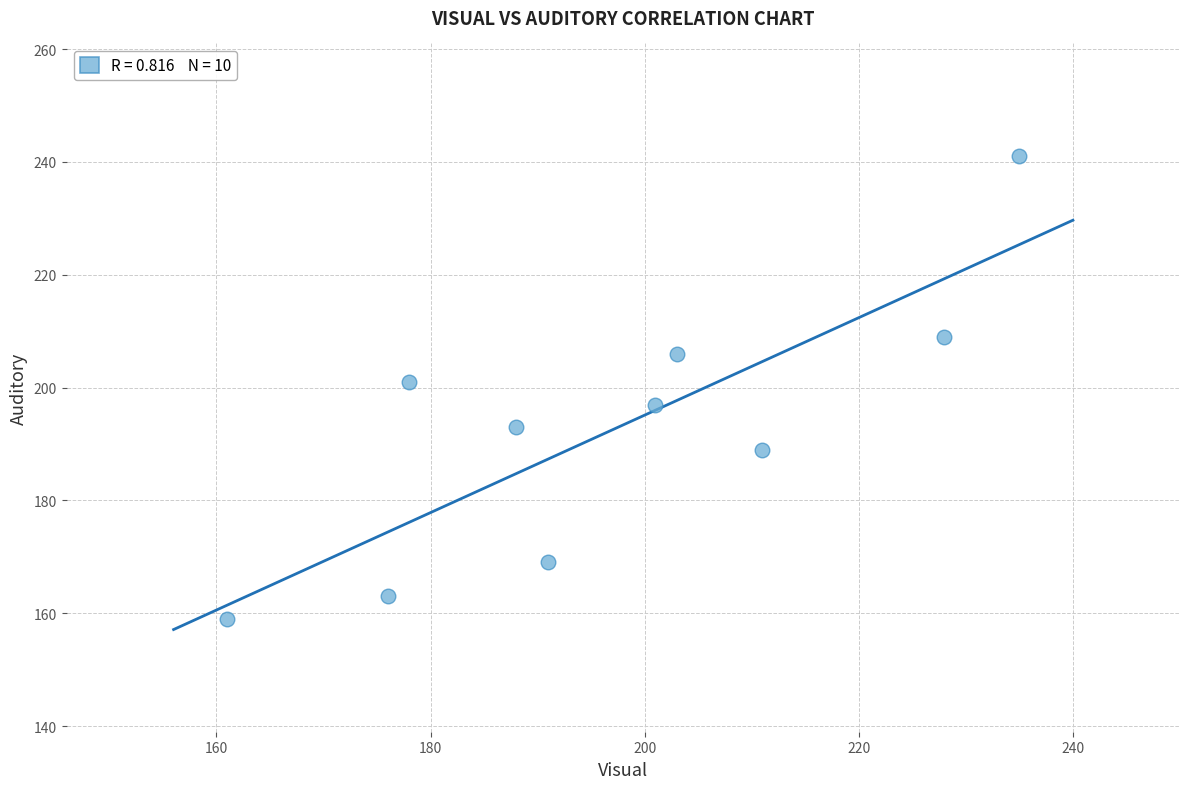

What is the average X value?

197